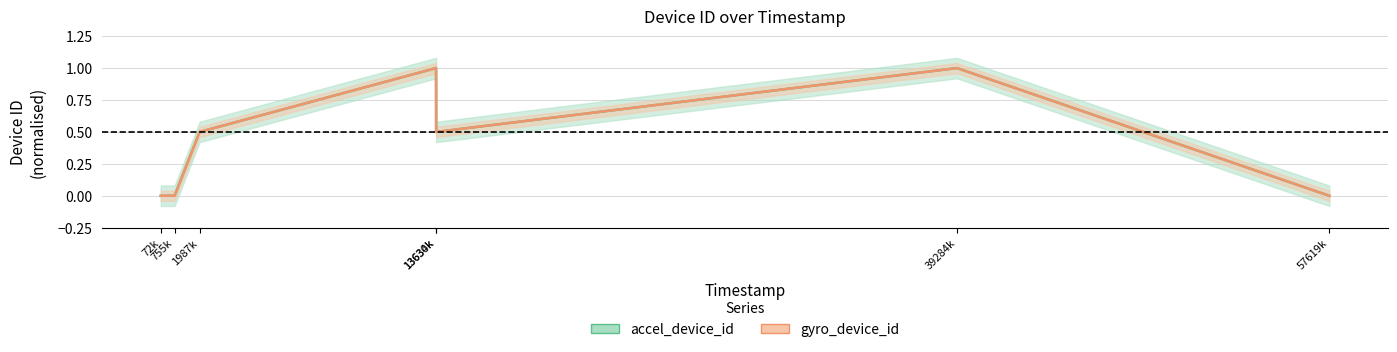

At which category does gyro_device_id reach its first local peak?

13630000